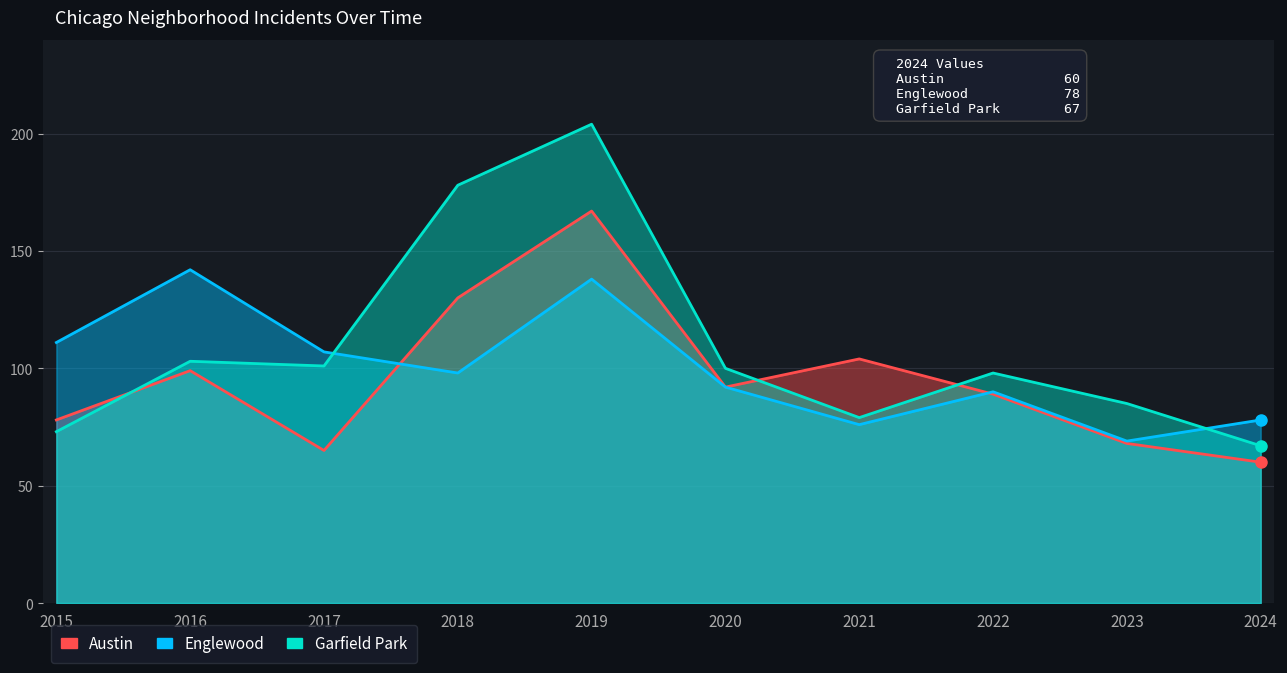

Where do Garfield Park and Englewood first cross each other?

2017 and 2018